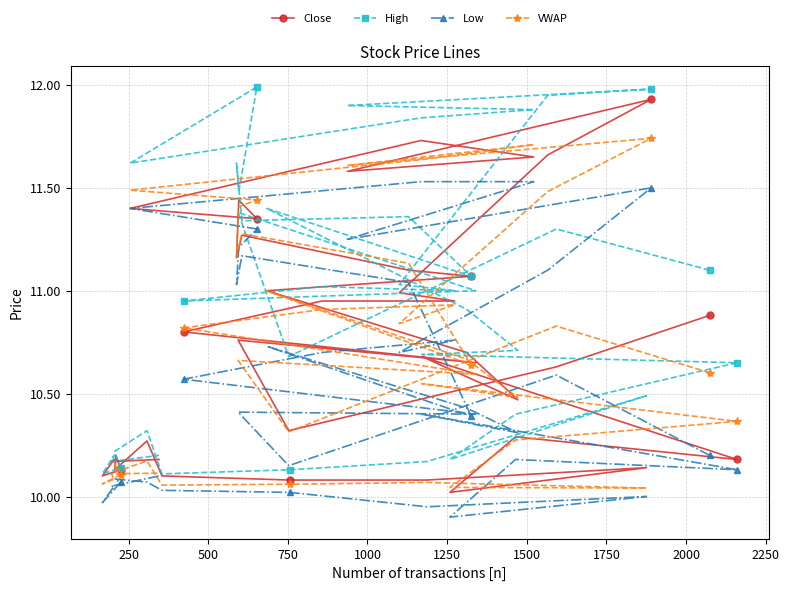

What is the highest value of the High series?

12.0